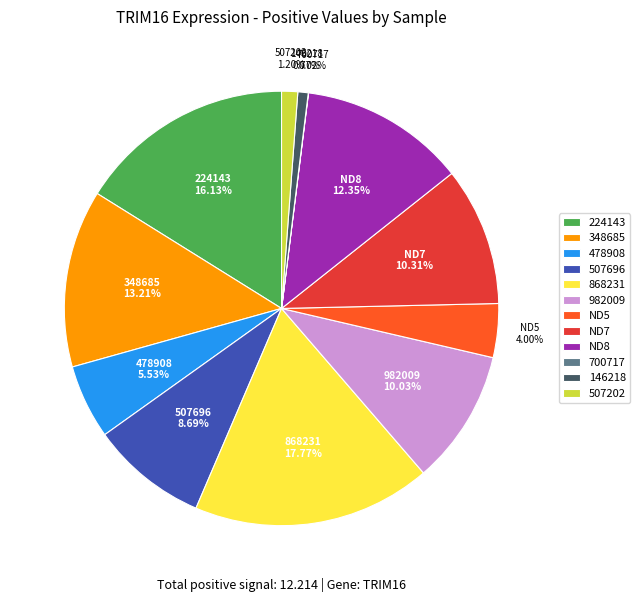

Which has a higher value, 224143 or 868231?

868231